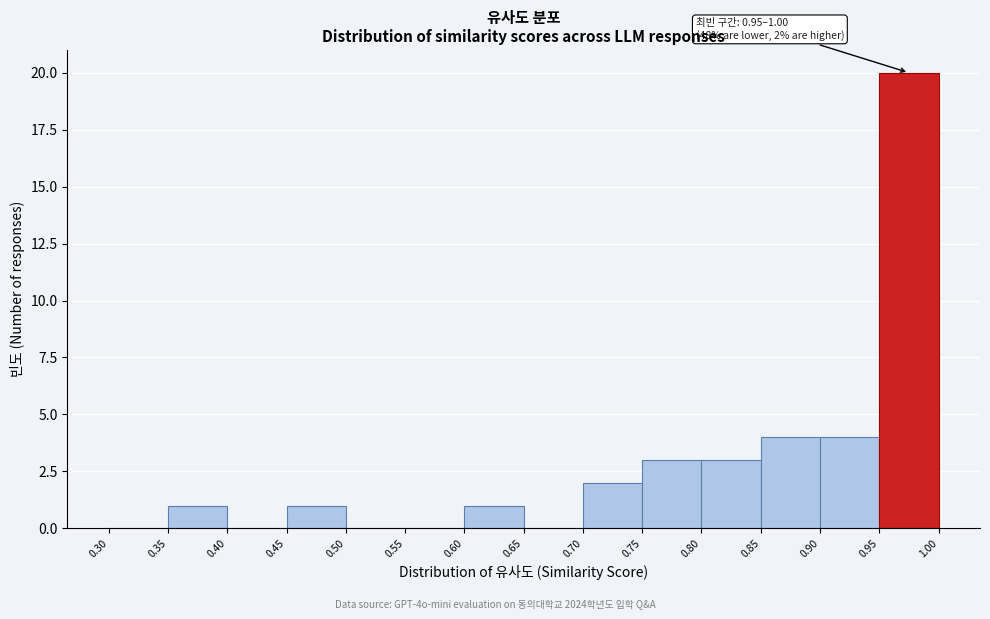

Which range on the x-axis has the tallest bar?

0.95 to 1.00